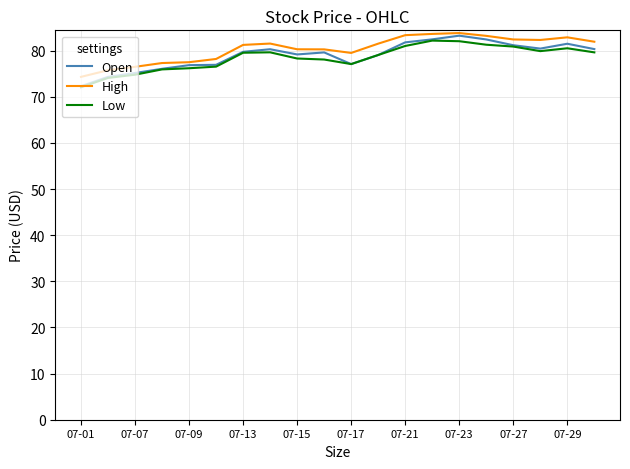

What is the highest value of the High series?

83.8